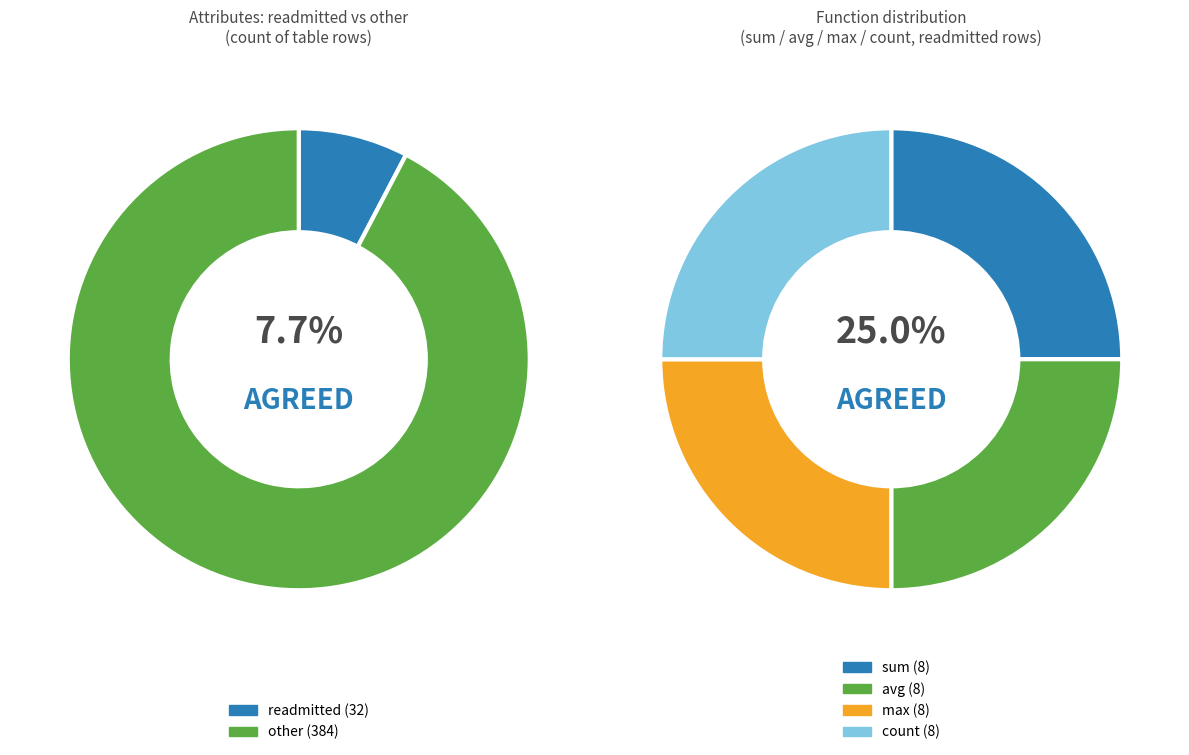

Combined, do other and gender account for over 50%?

Yes